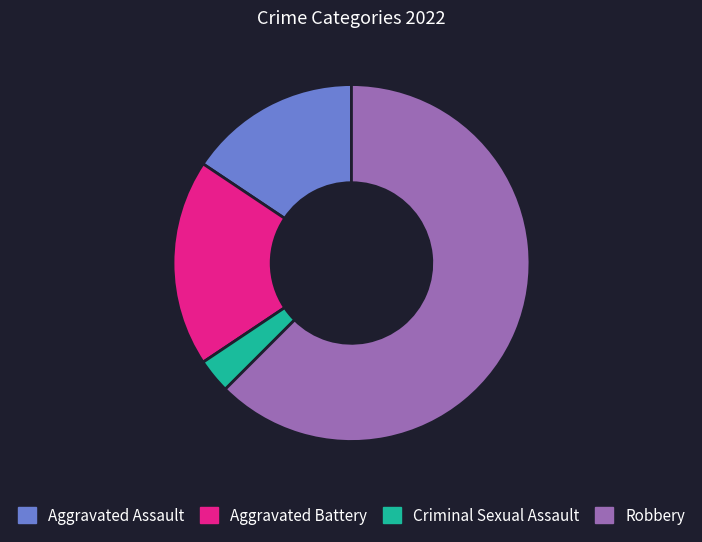

Between Aggravated Battery and Criminal Sexual Assault, which is larger?

Aggravated Battery